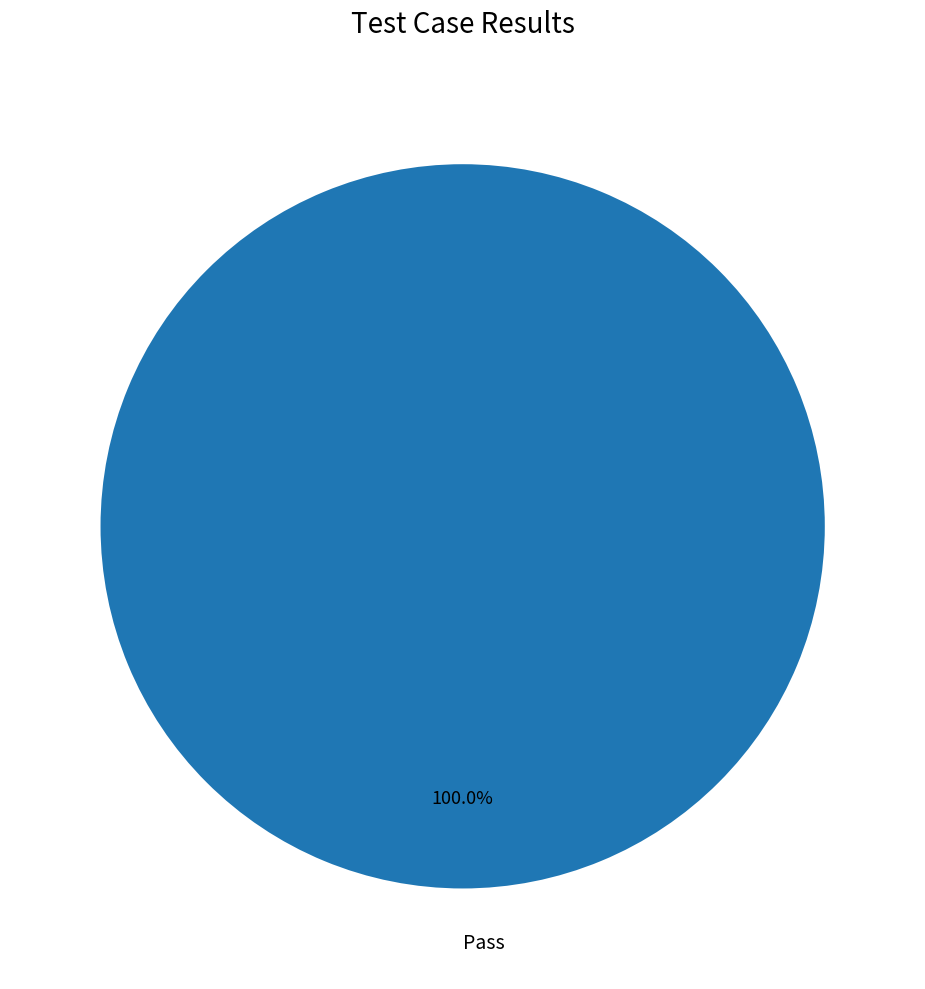

Does any single category account for the majority?

Yes